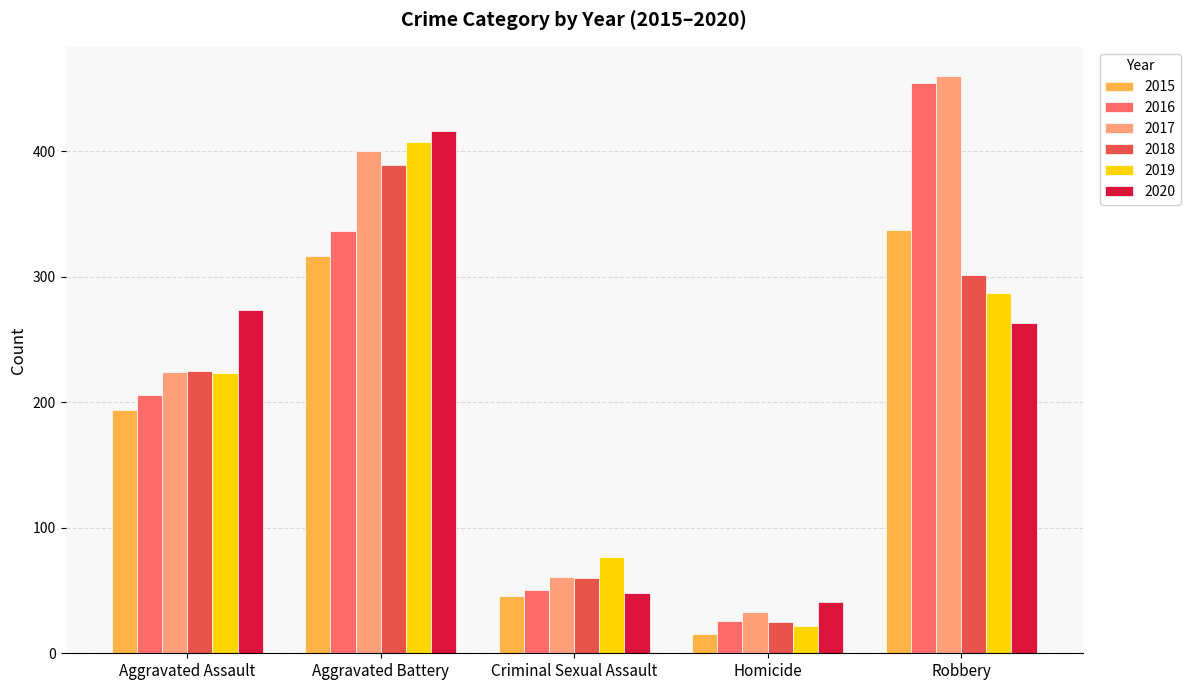

How many data points in 2017 are less than 224?

2